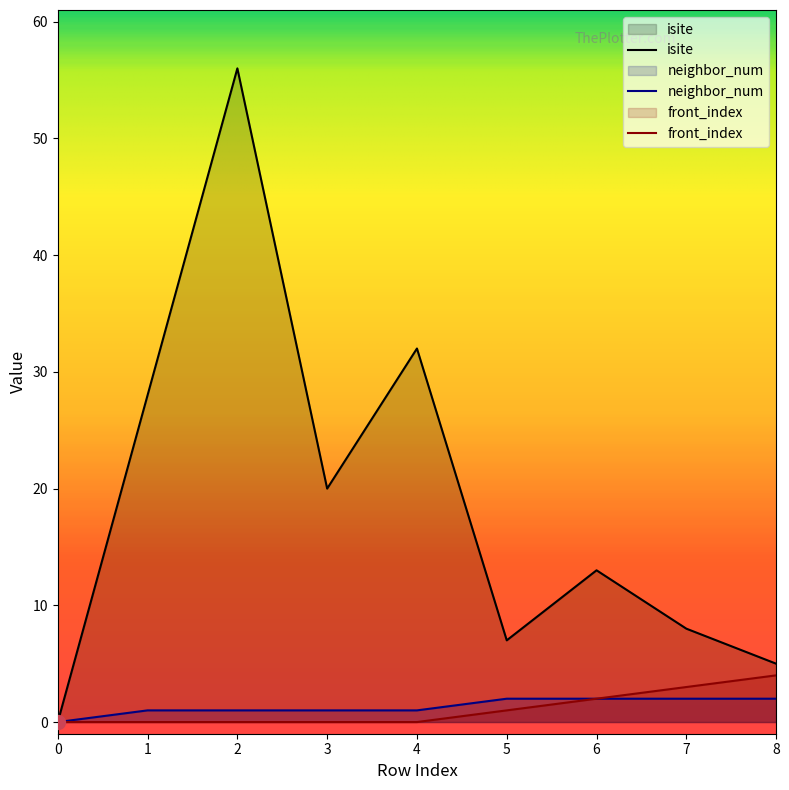

The value of isite at 6 is 13. True or false?

True